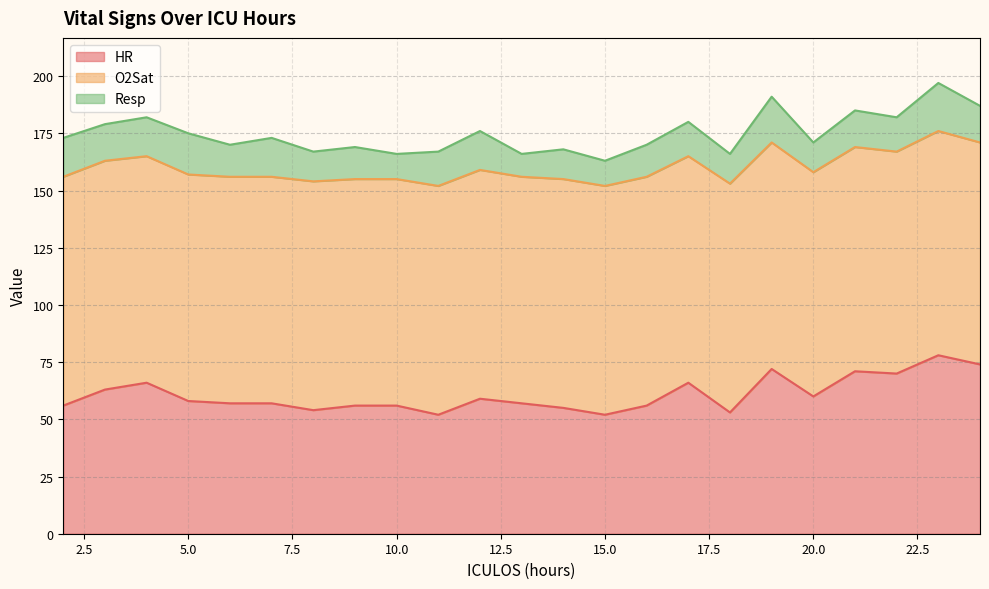

What is the sum of the Resp values at 7 and 22?

32